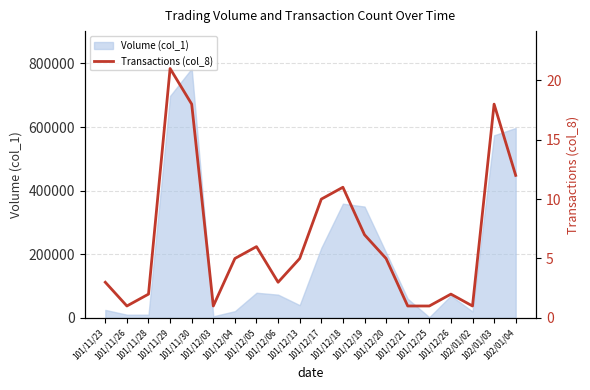

What is the label of the 19th point from the right?

101/11/26